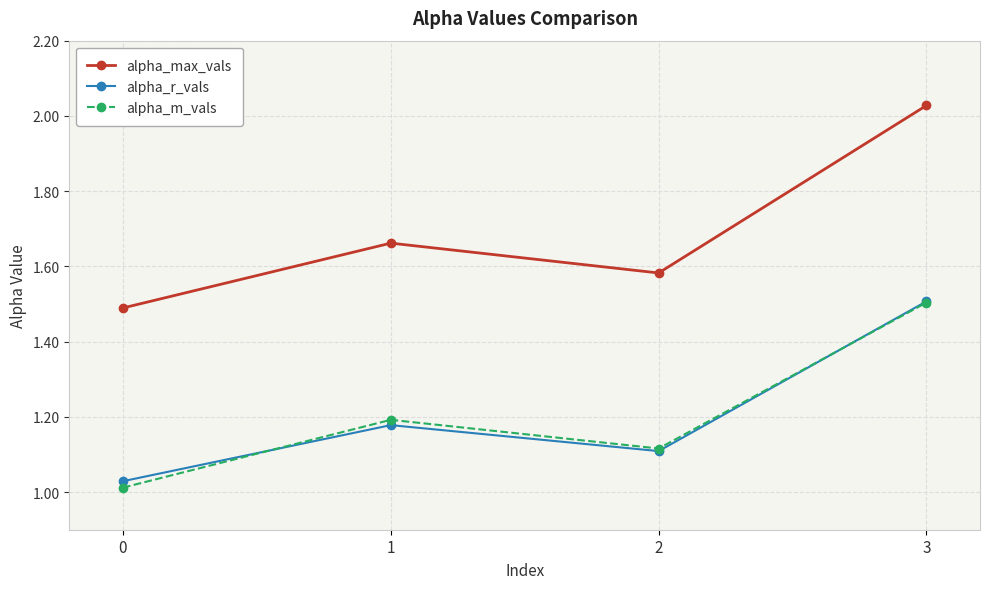

True or false: alpha_m_vals and alpha_max_vals cross at least once.

False